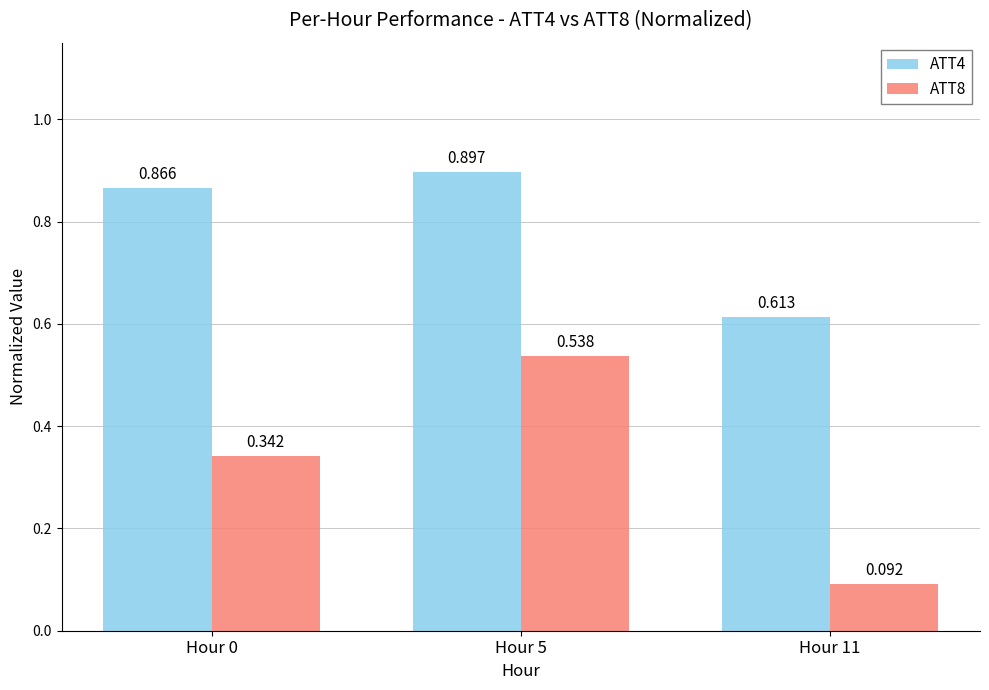

Rank the categories by ATT8 value from lowest to highest.

Hour 11, Hour 0, Hour 5